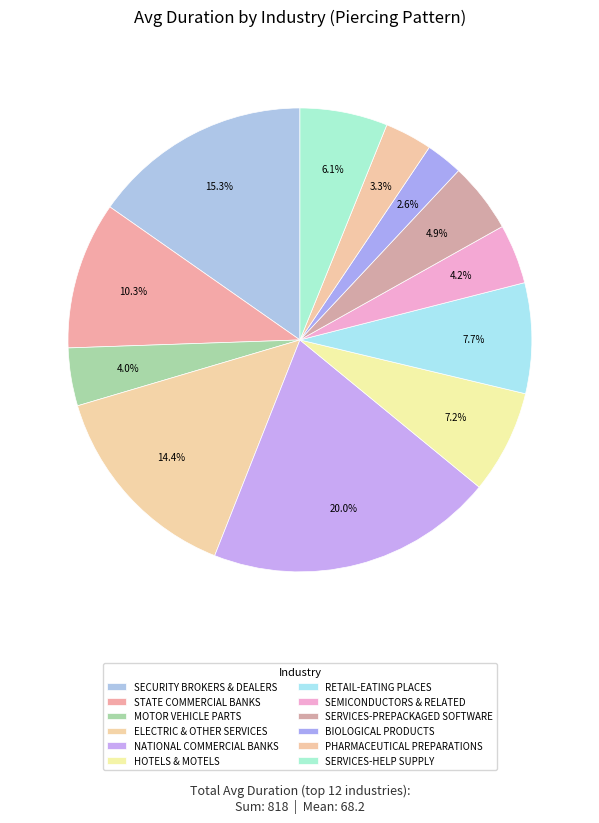

Between SERVICES-PREPACKAGED SOFTWARE and RETAIL-EATING PLACES, which is larger?

RETAIL-EATING PLACES